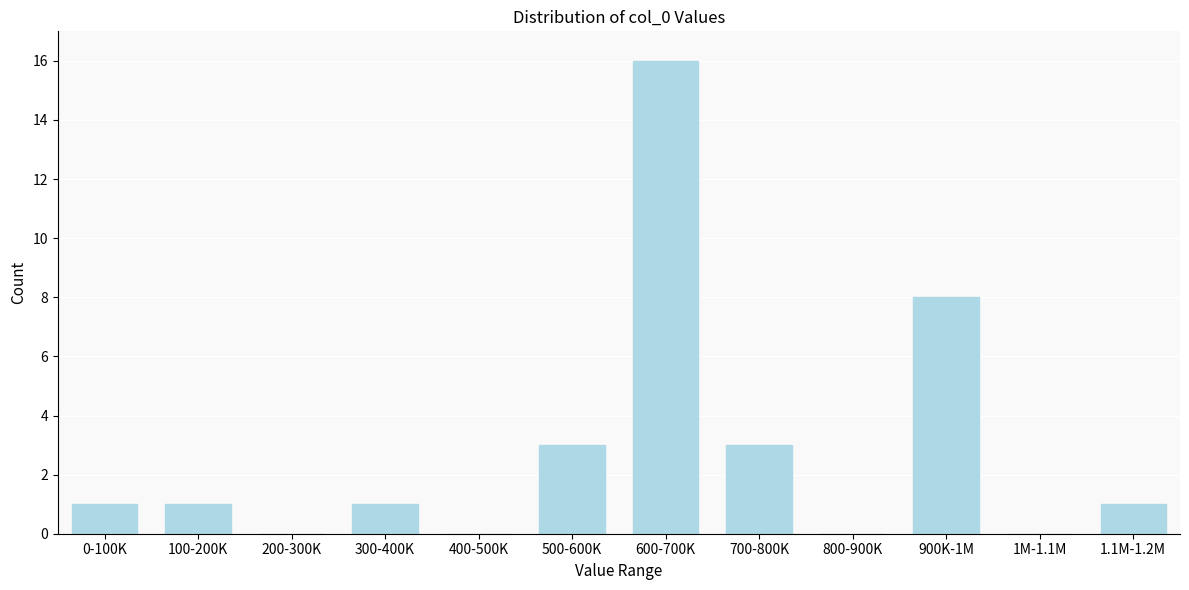

Reading left to right, extract all data points from this chart.

0-100K=1	100-200K=1	200-300K=0	300-400K=1	400-500K=0	500-600K=3	600-700K=16	700-800K=3	800-900K=0	900K-1M=8	1M-1.1M=0	1.1M-1.2M=1